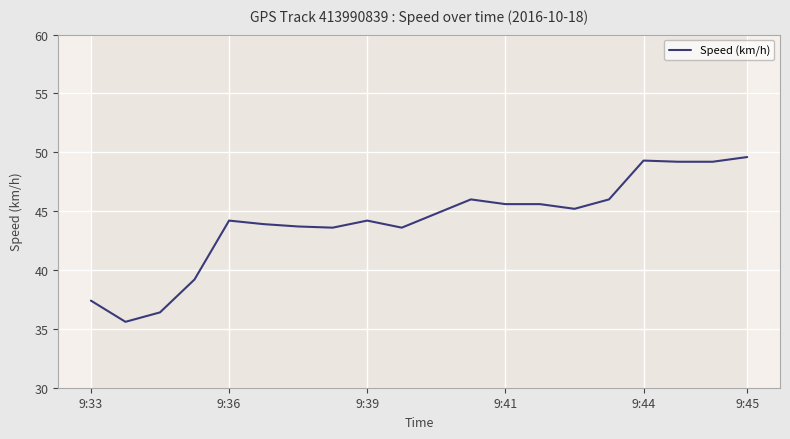

What is the highest value of the Speed (km/h) series?

49.6